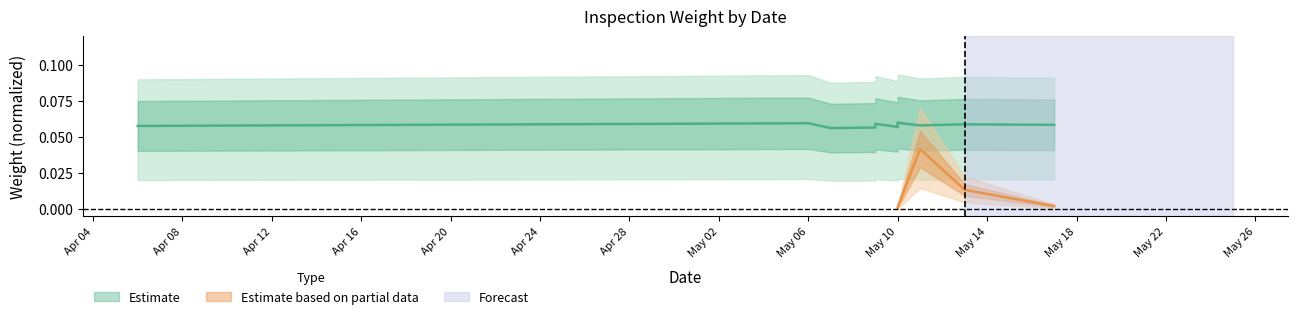

How many interior local valleys (lower than both neighbors) does the data have?

3